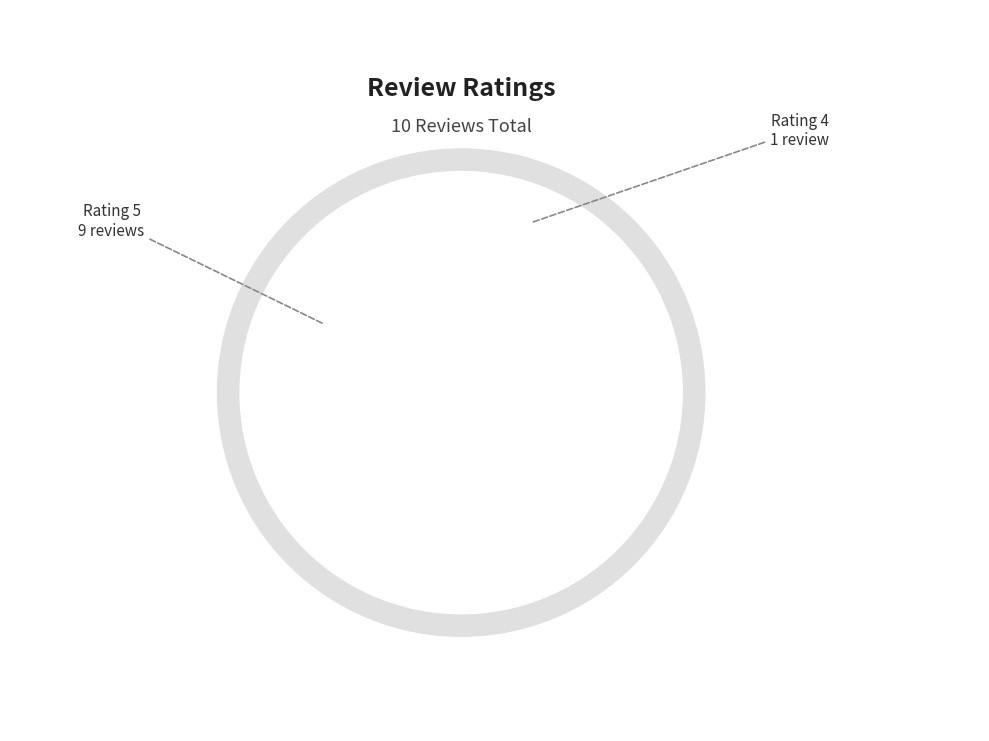

Which slice is the largest?

rating 5